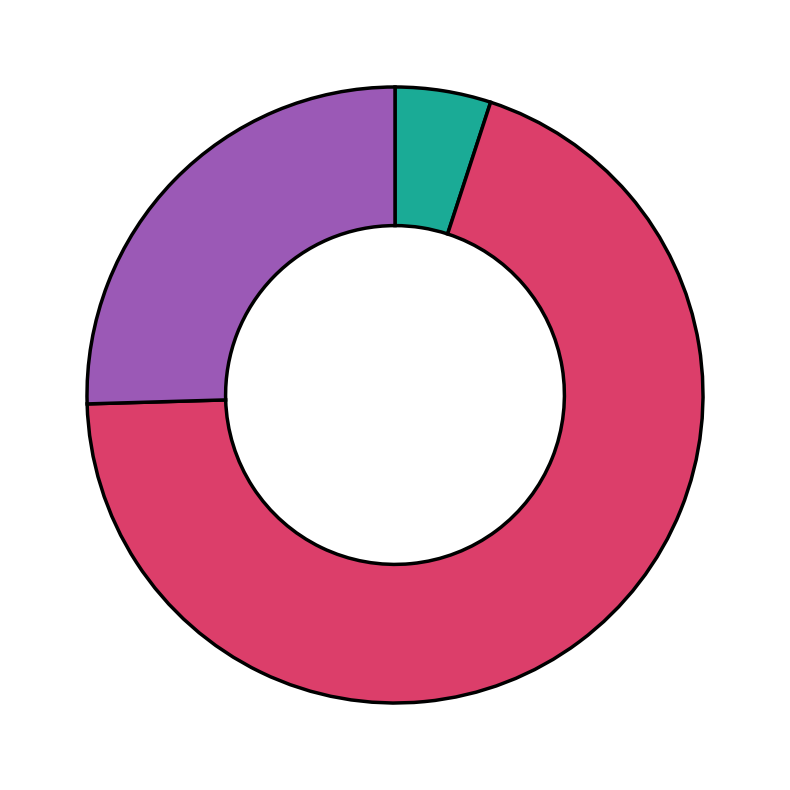

How many segments does this pie chart have?

3